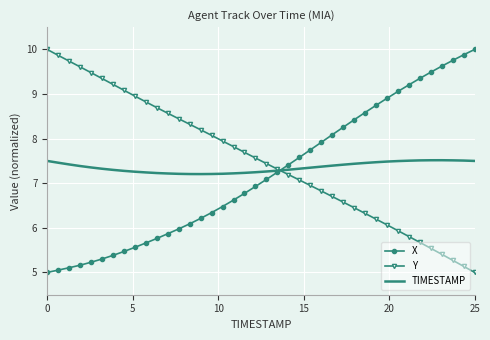

How many times do X and Y cross each other?

1